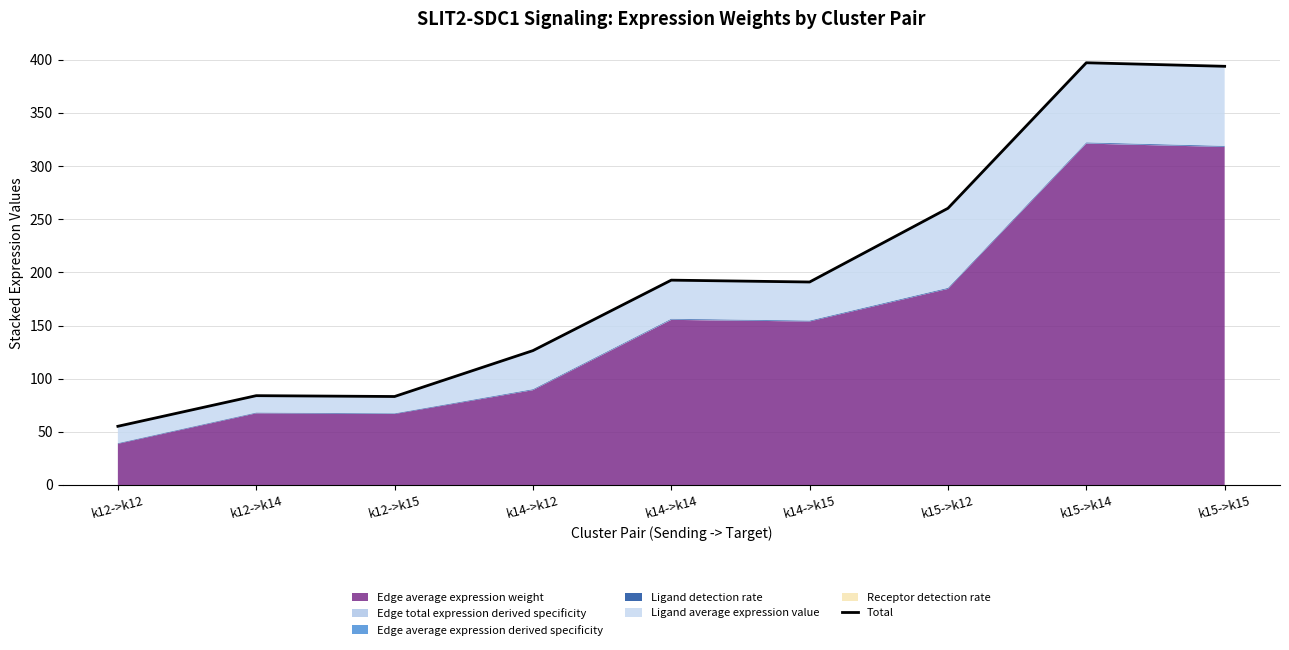

What is the difference between the second highest and second lowest values?

310.6